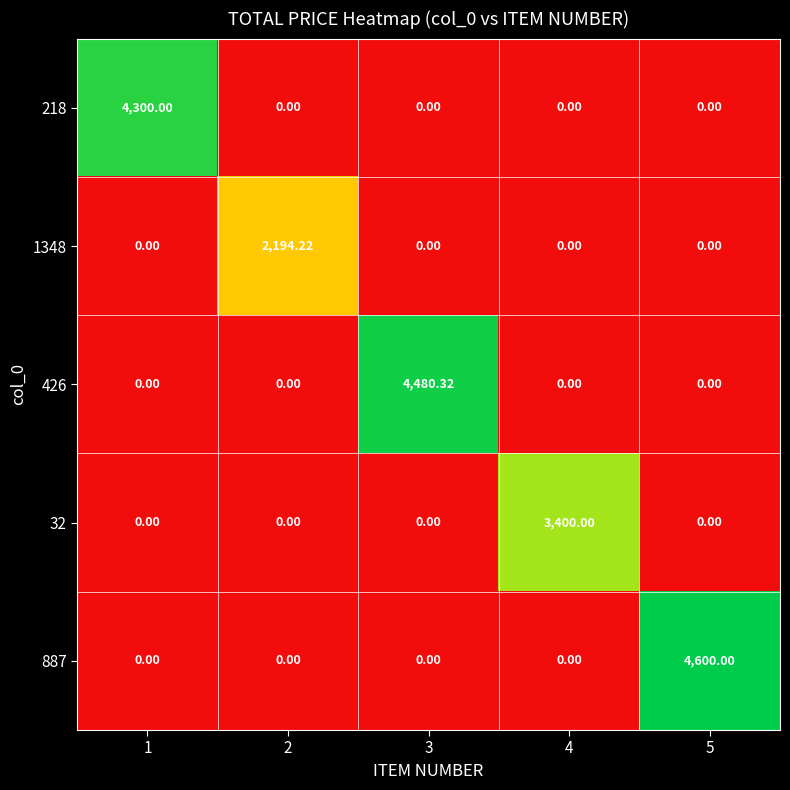

List the series in order of their peak value, highest first.

887, 426, 218, 32, 1348